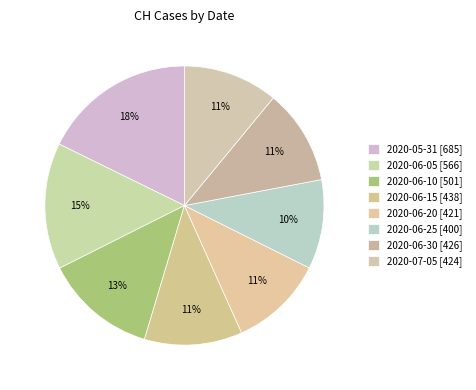

How many slices are in this pie chart?

8